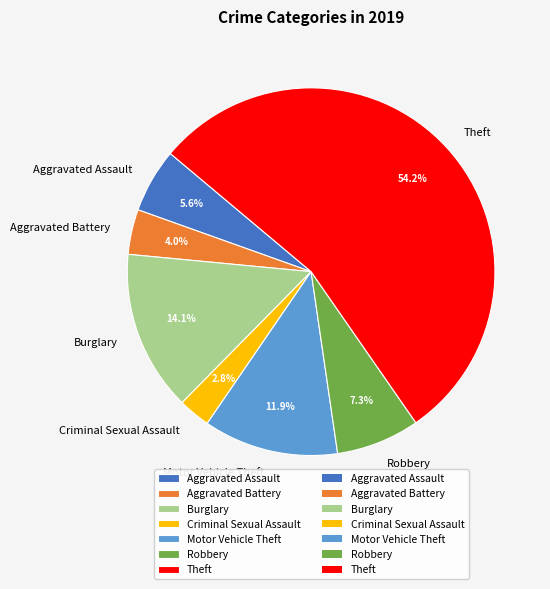

To the nearest percent, what is the difference between the largest and smallest slice percentages?

51%